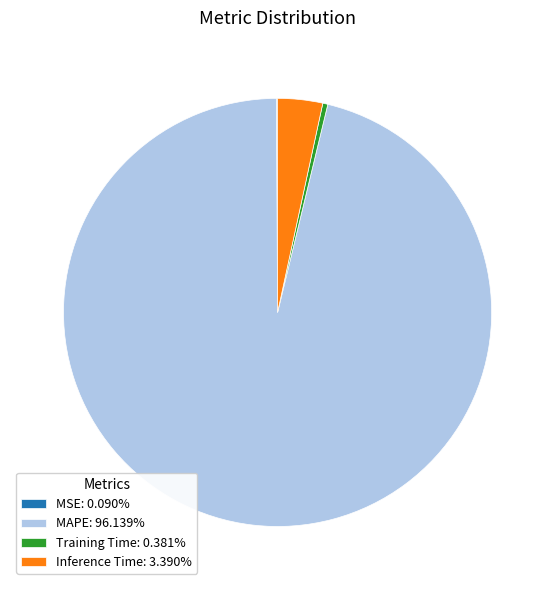

Is the sum of Inference Time: 3.390% and MAPE: 96.139% greater than half?

Yes